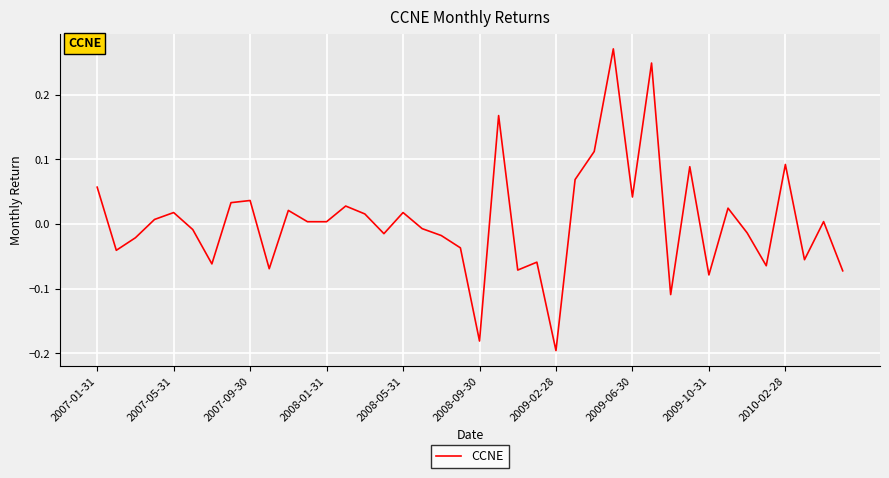

Which has a higher value, 2007-05-31 or 2007-01-31?

2007-01-31